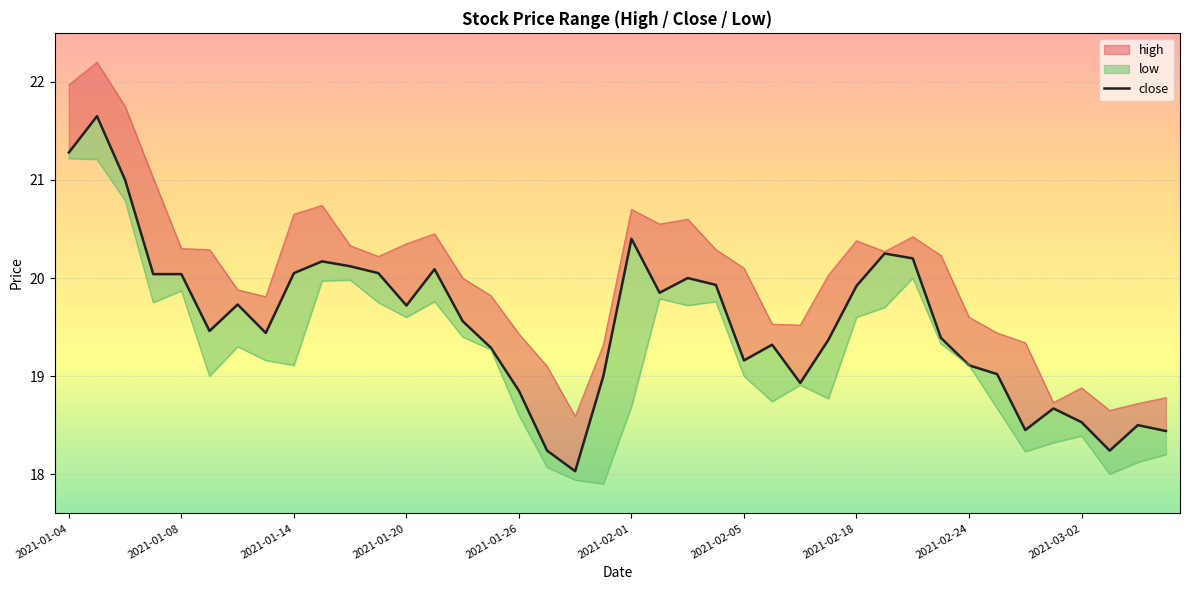

Reading left to right, transcribe all the data shown in this chart.

high: 22.0	22.2	21.8	21.0	20.3	20.3	19.9	19.8	20.6	20.7	20.3	20.2	20.4	20.4	20.0	19.8	19.4	19.1	18.6	19.3	20.7	20.6	20.6	20.3	20.1	19.5	19.5	20.0	20.4	20.3	20.4	20.2	19.6	19.4	19.3	18.7	18.9	18.6	18.7	18.8
close: 21.3	21.6	21.0	20.0	20.0	19.5	19.7	19.4	20.1	20.2	20.1	20.1	19.7	20.1	19.6	19.3	18.9	18.2	18.0	19.0	20.4	19.9	20.0	19.9	19.2	19.3	18.9	19.4	19.9	20.2	20.2	19.4	19.1	19.0	18.4	18.7	18.5	18.2	18.5	18.4
low: 21.2	21.2	20.8	19.8	19.9	19.0	19.3	19.2	19.1	20.0	20.0	19.8	19.6	19.8	19.4	19.3	18.6	18.1	17.9	17.9	18.7	19.8	19.7	19.8	19.0	18.7	18.9	18.8	19.6	19.7	20.0	19.3	19.1	18.7	18.2	18.3	18.4	18.0	18.1	18.2